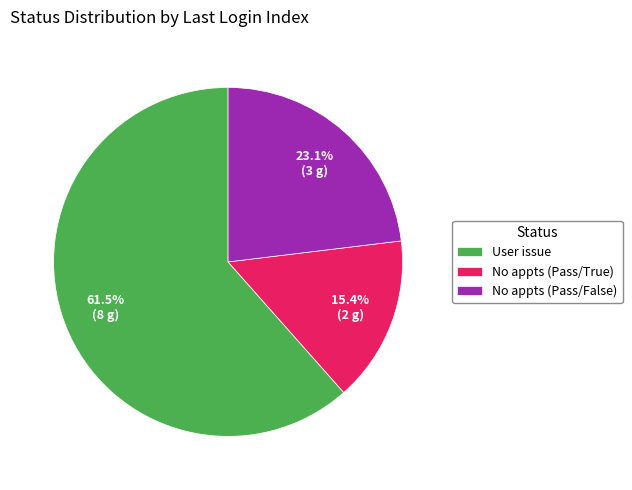

How many slices are in this pie chart?

3